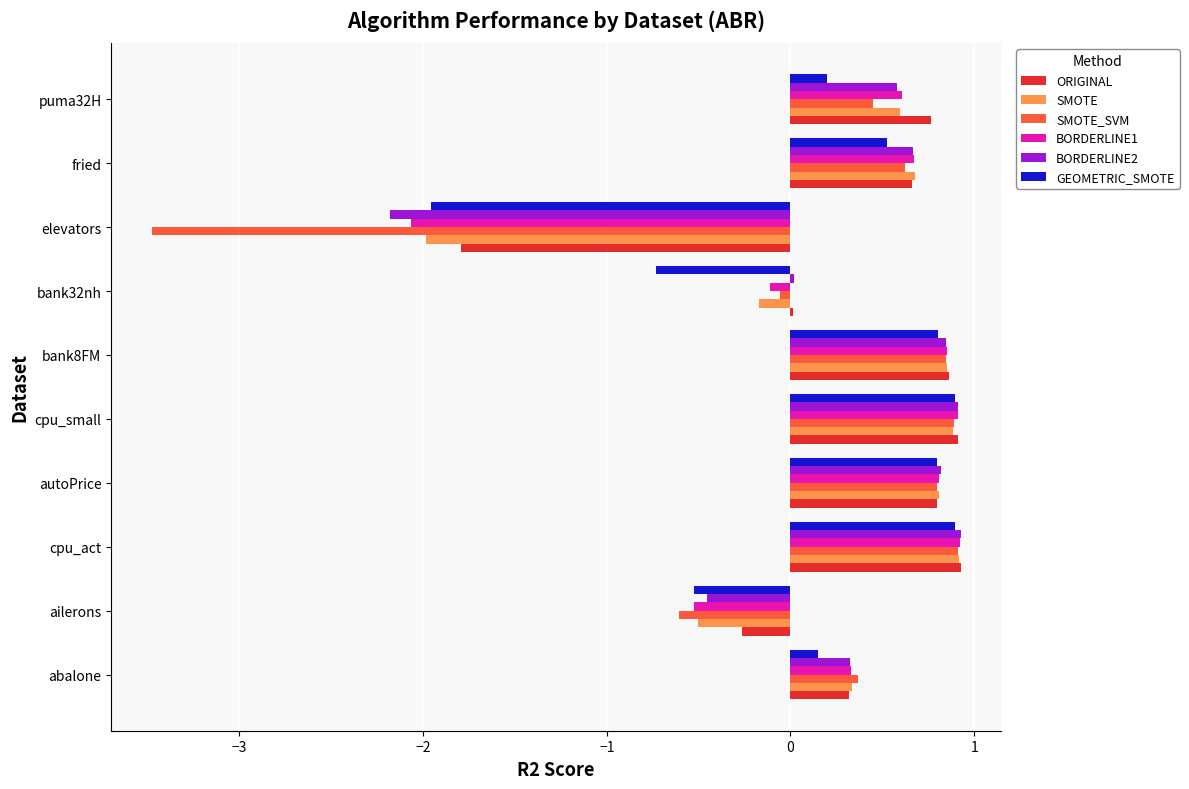

What is the difference between the maximum and minimum values in the BORDERLINE2 series?

3.1